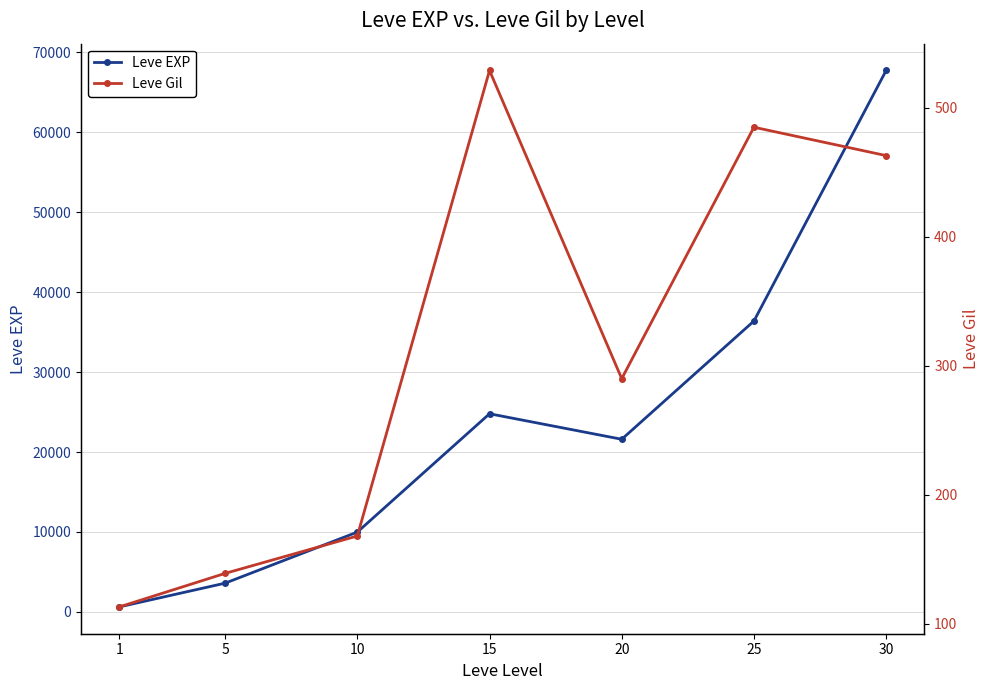

True or false: Leve EXP and Leve Gil cross at least once.

False